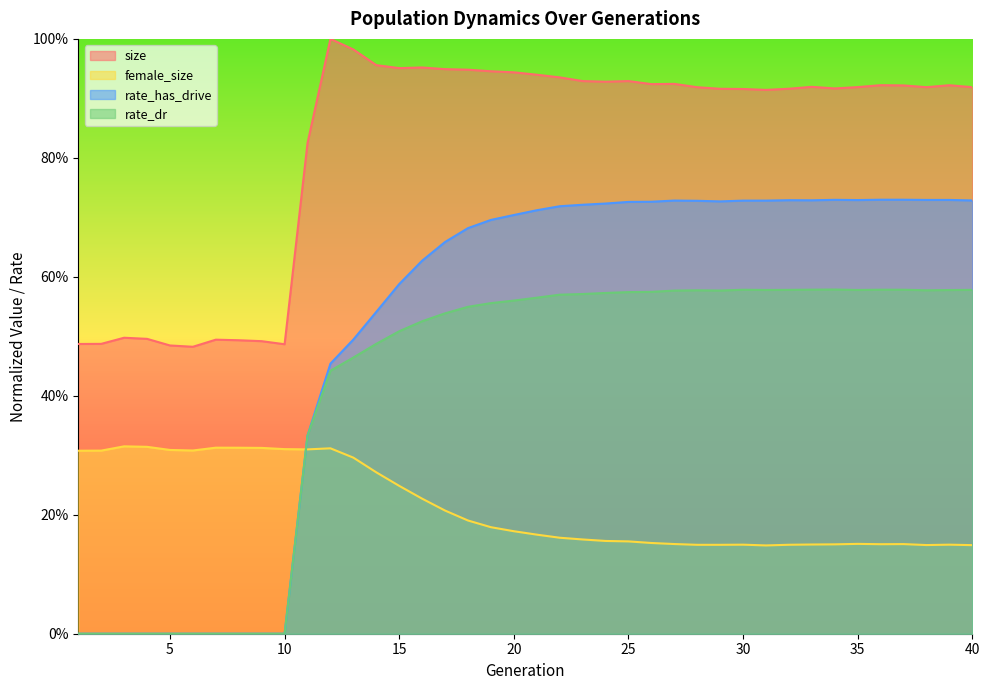

Rank the categories by female_size value from highest to lowest.

3, 4, 7, 8, 9, 12, 10, 11, 5, 6, 2, 1, 13, 14, 15, 16, 17, 18, 19, 20, 21, 22, 23, 24, 25, 26, 35, 27, 37, 36, 34, 33, 30, 39, 32, 28, 29, 38, 40, 31